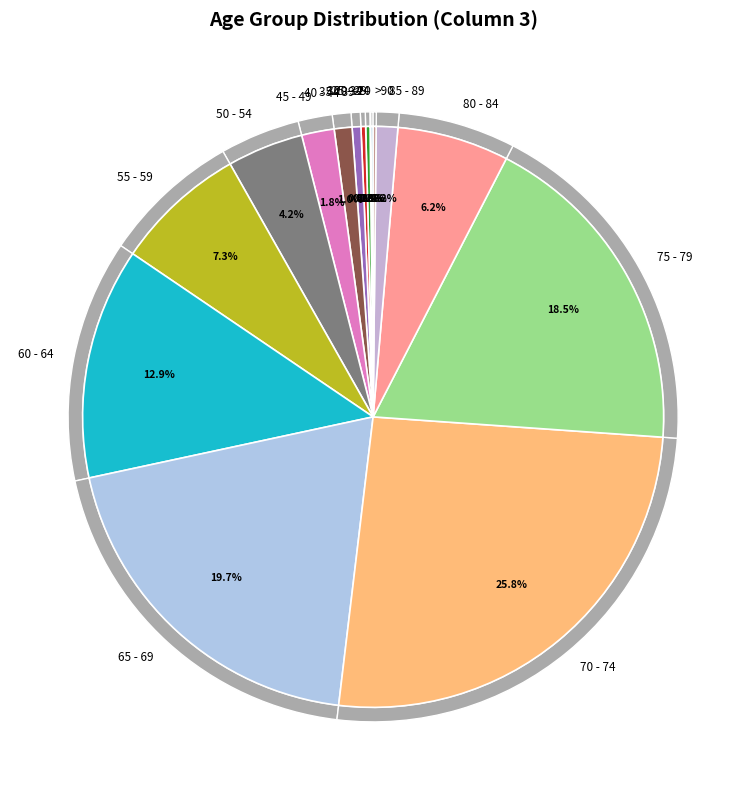

To the nearest percent, what is the difference between the 25 - 29 and 50 - 54 slice percentages?

4%